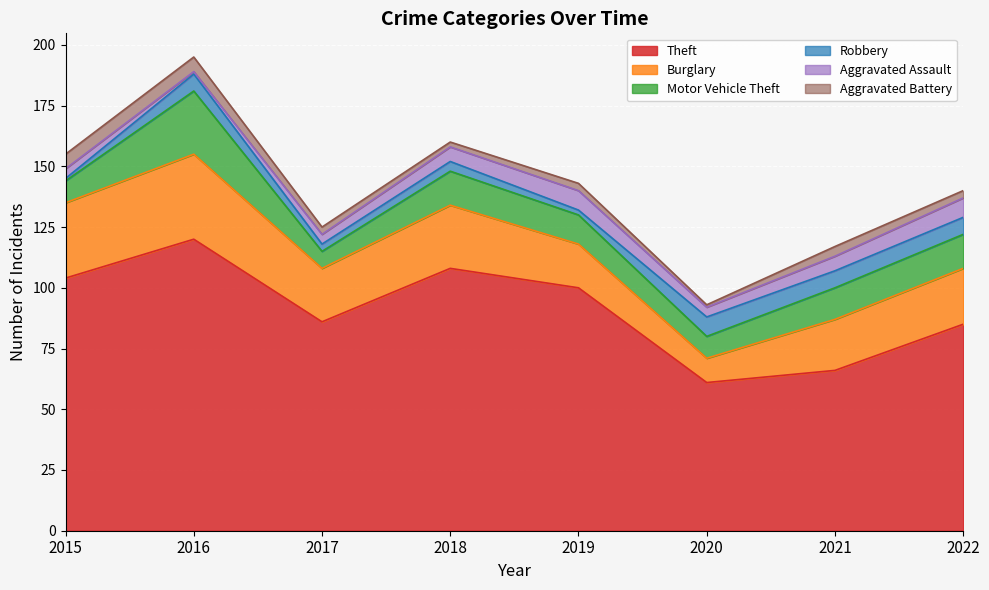

In Aggravated Assault, how many points are lower than both neighbors (excluding endpoints)?

2